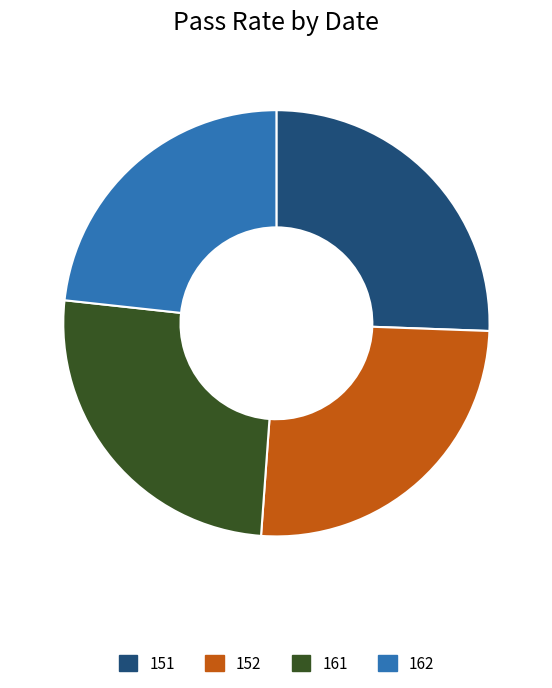

Does any single category account for the majority?

No